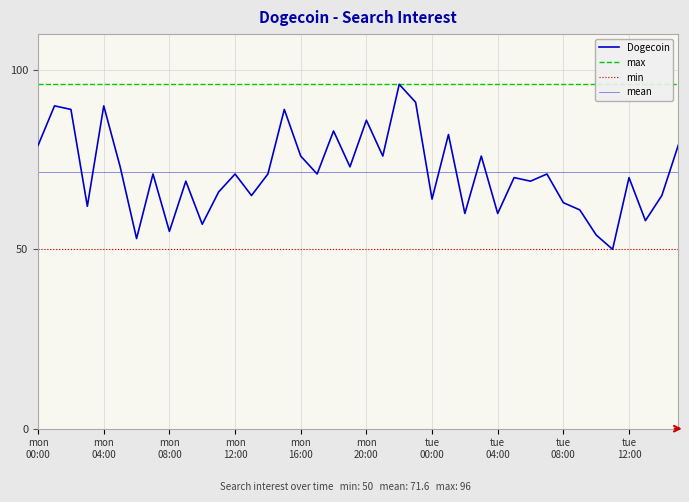

Is it true that the value at tue
04:00 is 97?

False